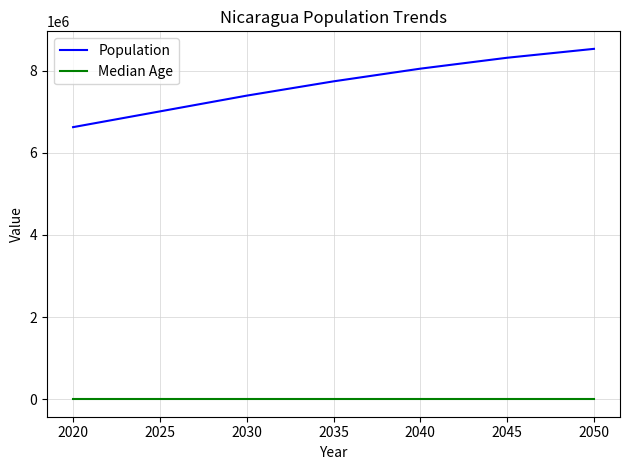

How many categories are shown in the chart?

7